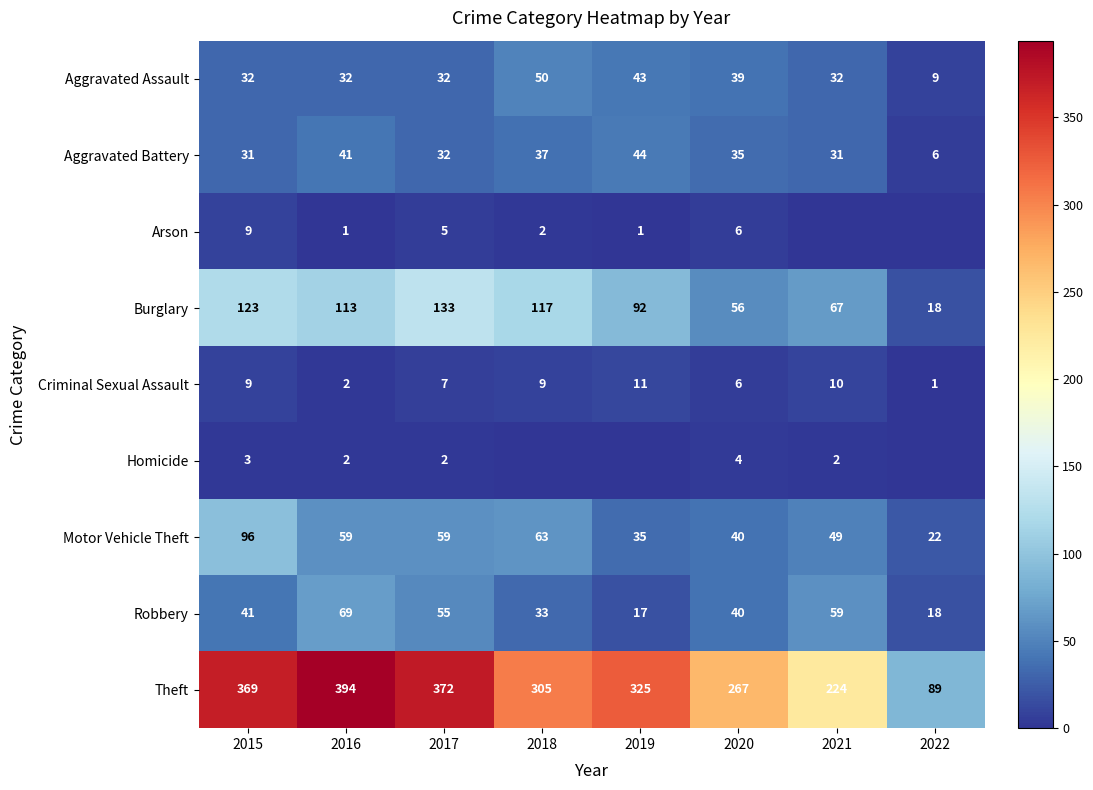

What is the difference between the highest and lowest values at 2017?

370